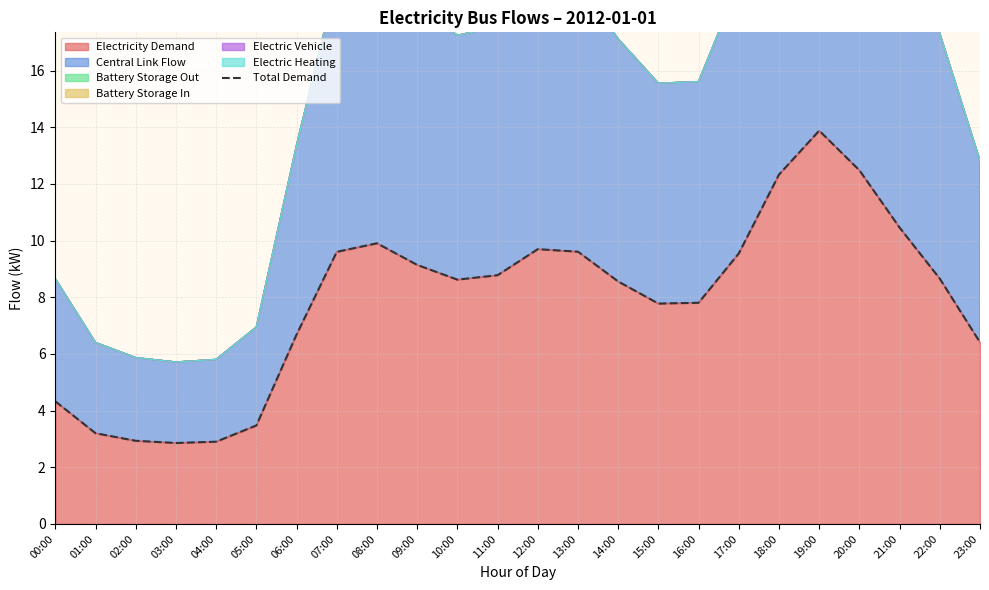

Reading left to right, extract all data points from this chart.

00:00=4.3	01:00=3.2	02:00=2.9	03:00=2.9	04:00=2.9	05:00=3.5	06:00=6.7	07:00=9.6	08:00=9.9	09:00=9.1	10:00=8.6	11:00=8.8	12:00=9.7	13:00=9.6	14:00=8.6	15:00=7.8	16:00=7.8	17:00=9.5	18:00=12.3	19:00=13.9	20:00=12.5	21:00=10.5	22:00=8.7	23:00=6.4